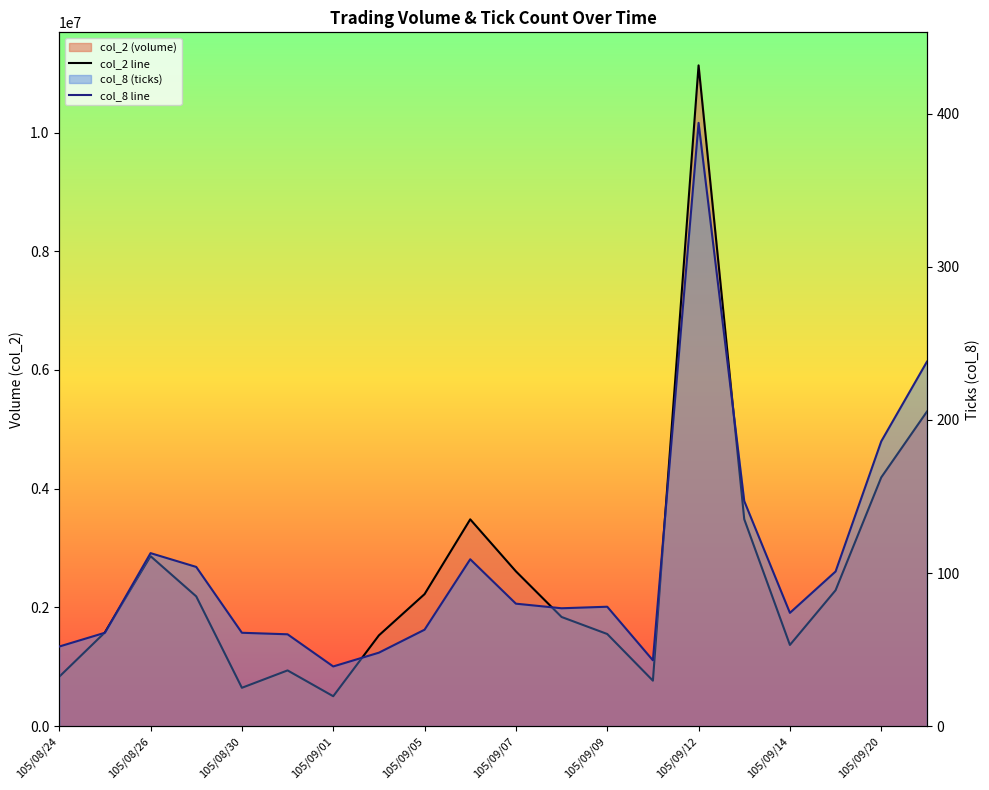

What is the average value of the col_8 line series?

106